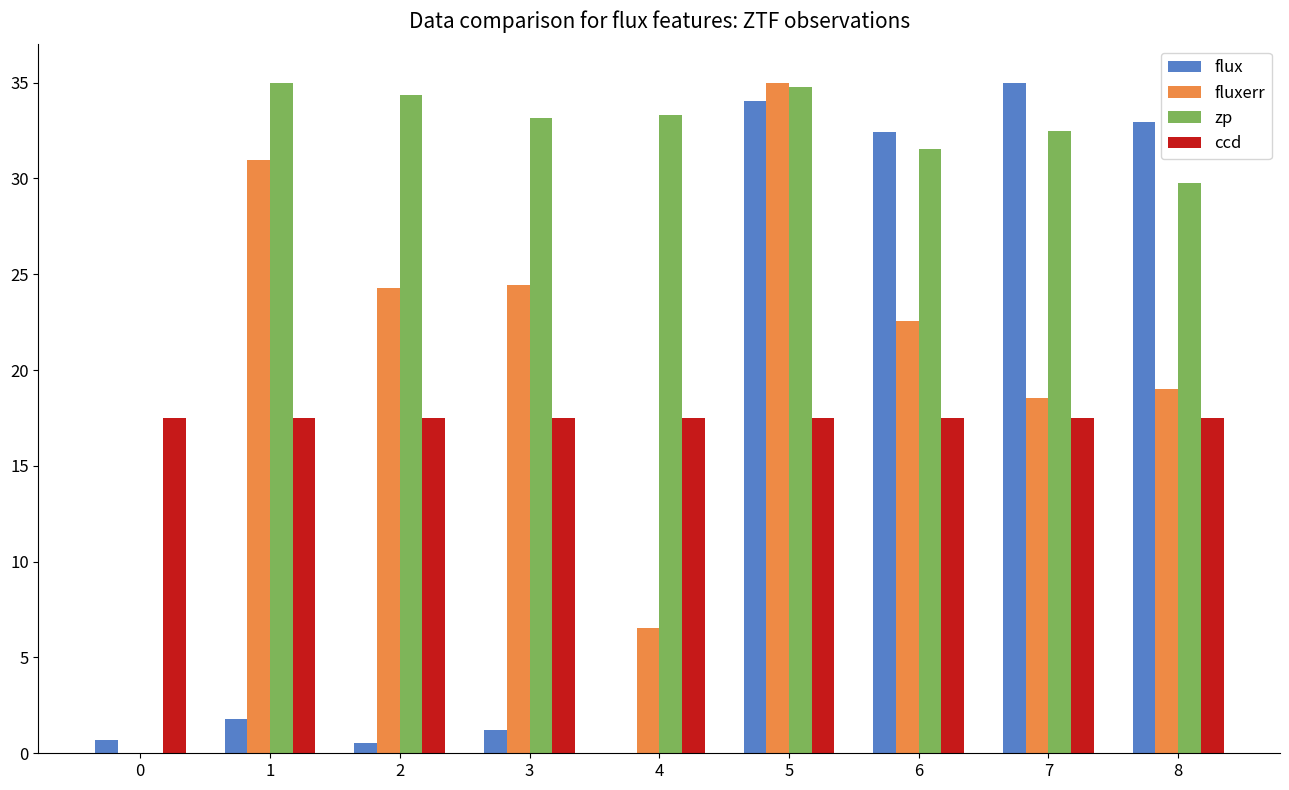

Between 2 and 8, which series saw the biggest shift?

flux